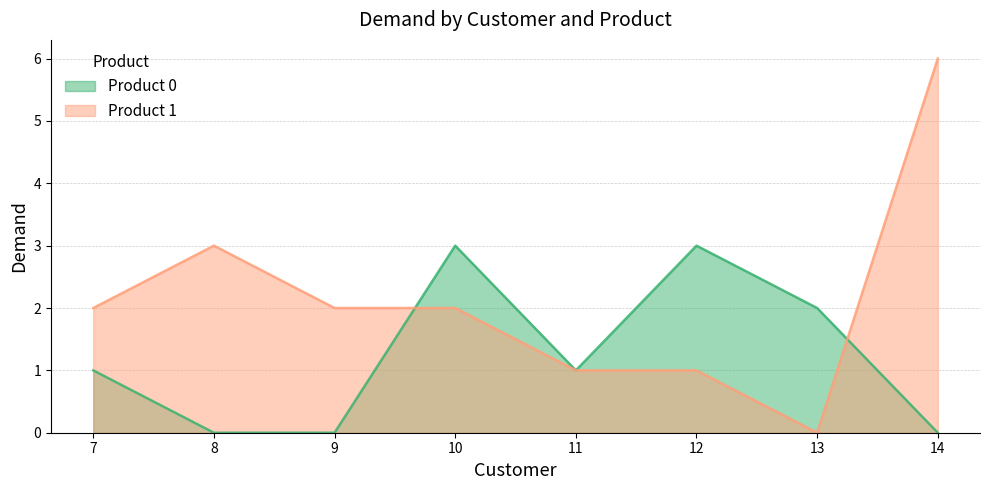

True or false: Product 0 and Product 1 intersect in this chart.

True